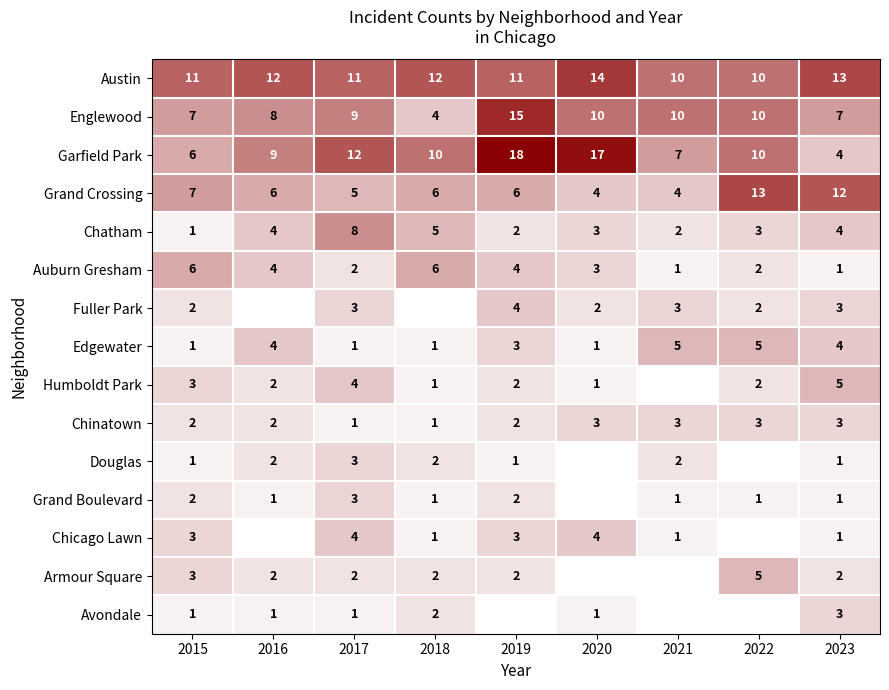

At which label does Grand Crossing first exceed 6?

2015